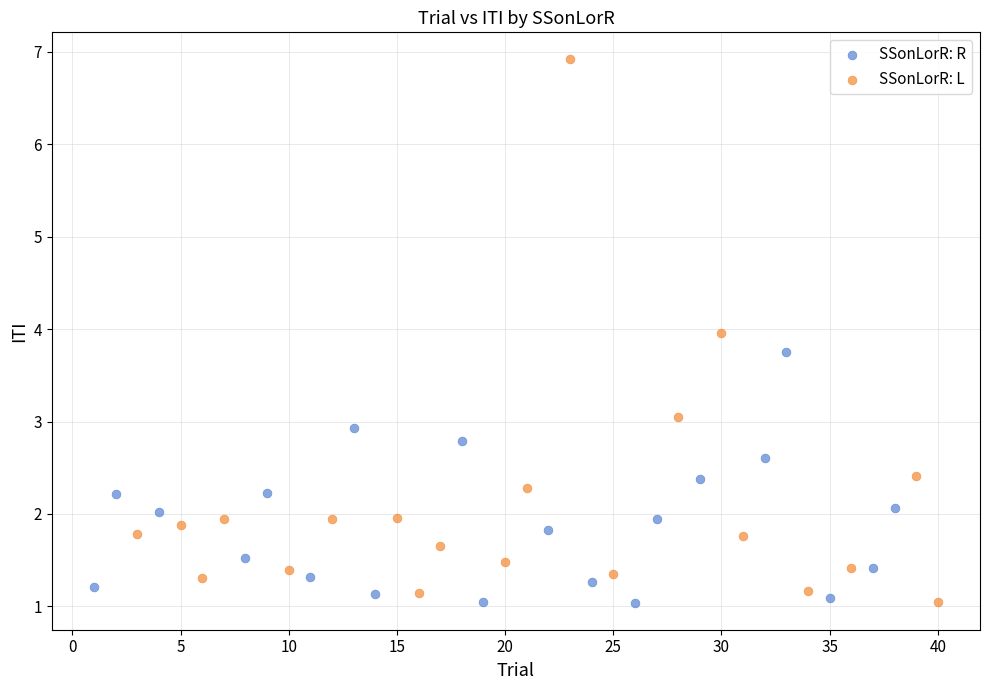

Which series has the largest Y range (max minus min)?

SSonLorR: L